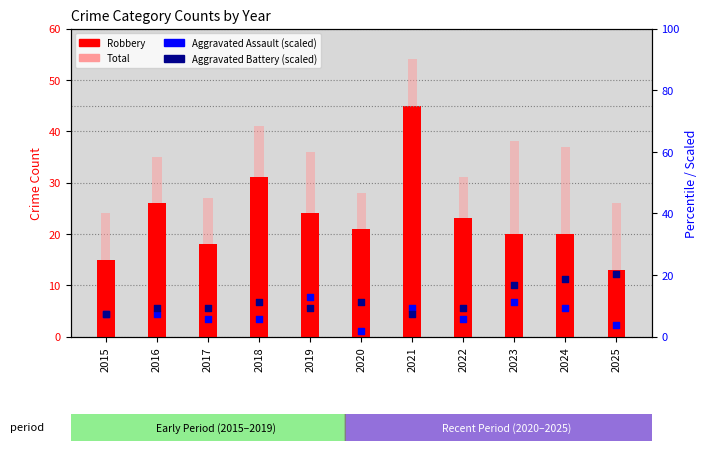

Which series reaches the maximum Y coordinate?

Total